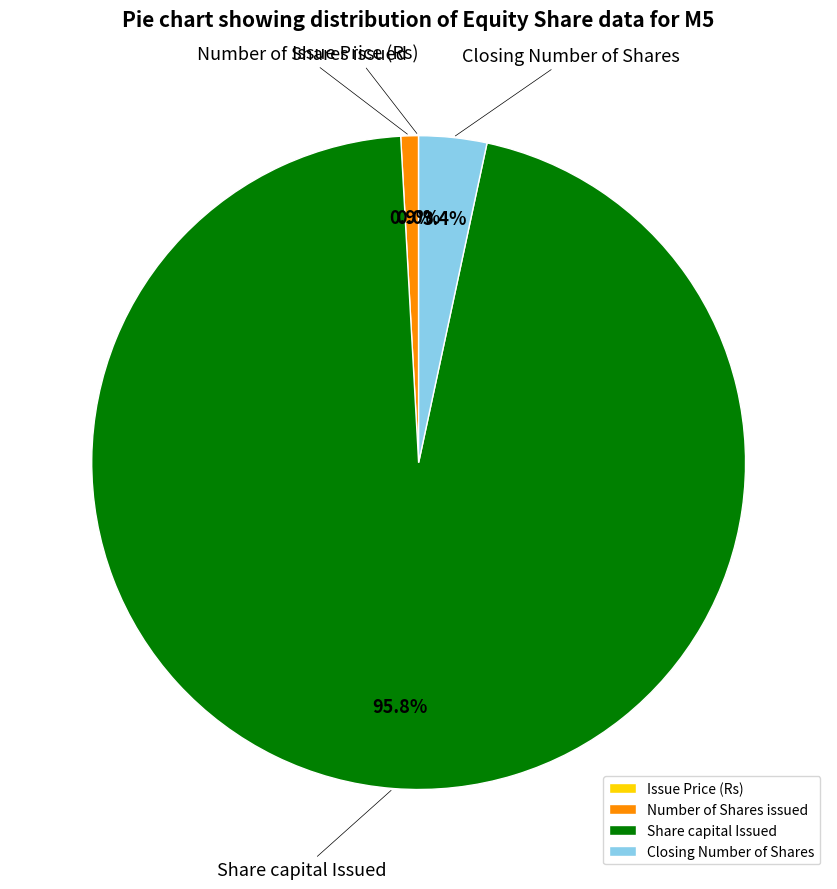

What percentage is NOT represented by Number of Shares issued?

99.1%